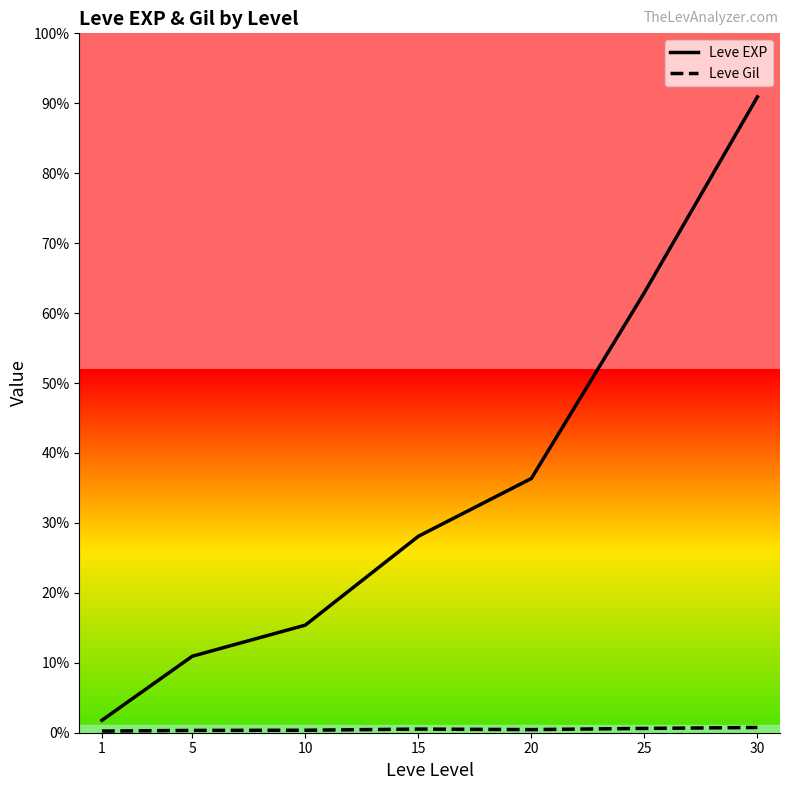

True or false: Leve EXP and Leve Gil intersect in this chart.

False